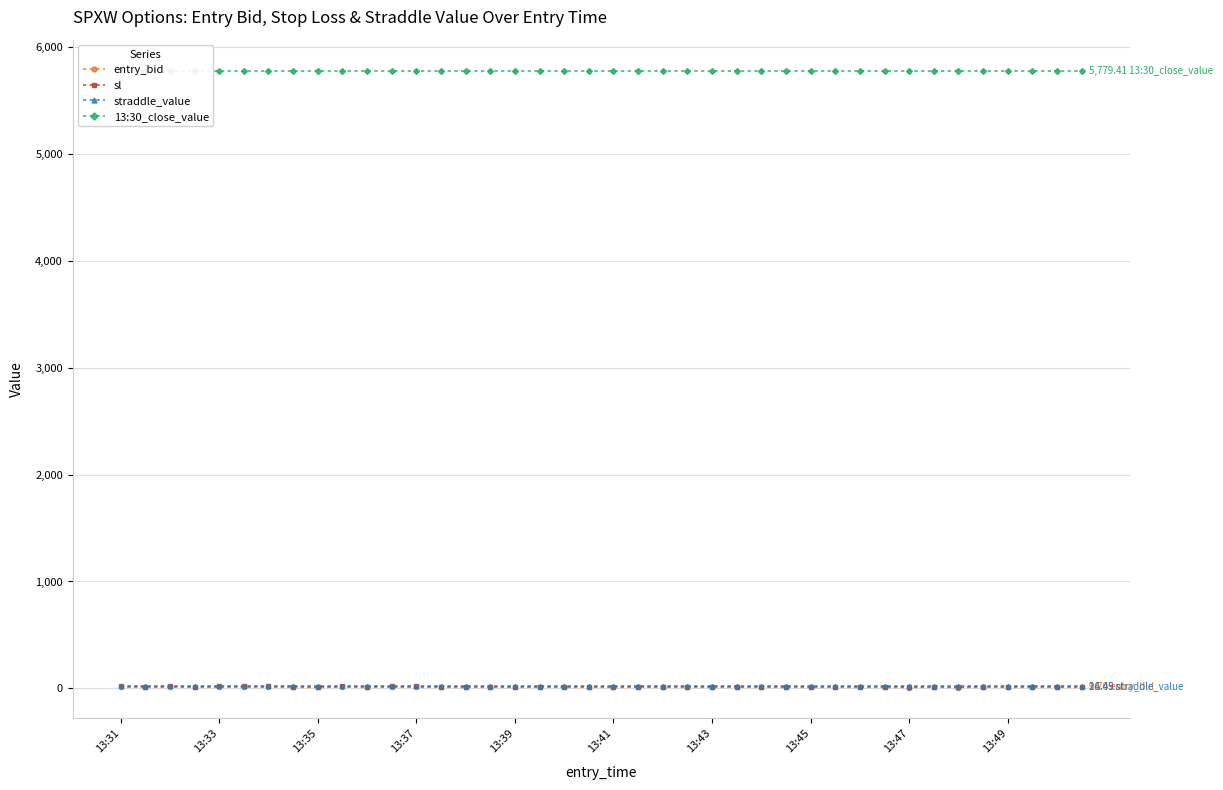

Is this an area chart (filled region under the line)?

No